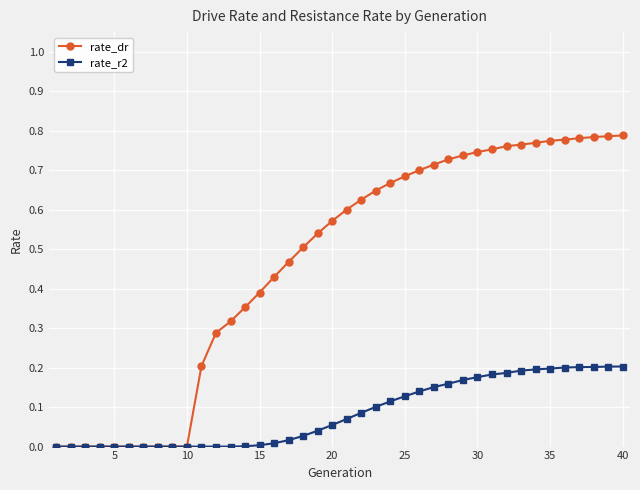

How many data points does each series have?

40